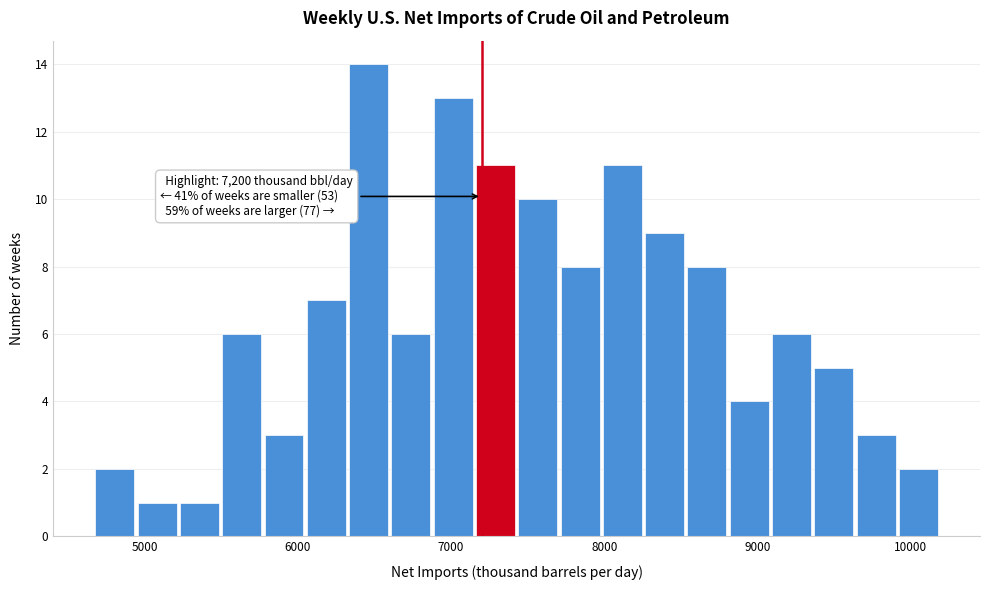

Read against the x-axis, roughly where is the centre of the tallest bar?

6500